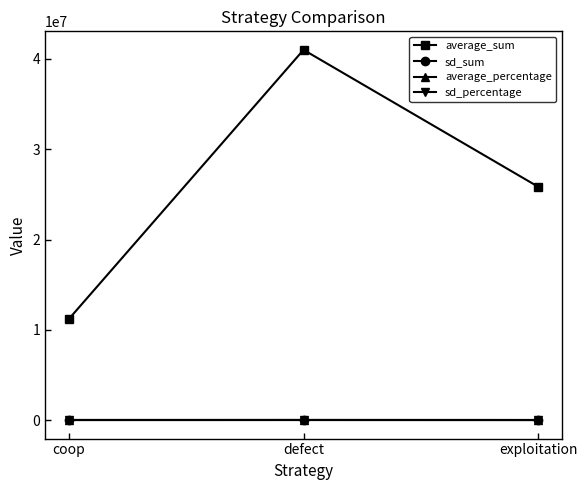

What are all the series names shown in the legend?

average_sum, sd_sum, average_percentage, sd_percentage